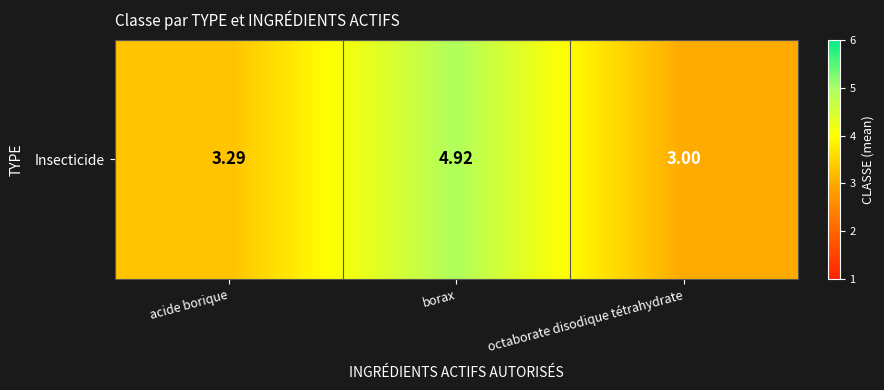

Count the number of data series in this chart.

1